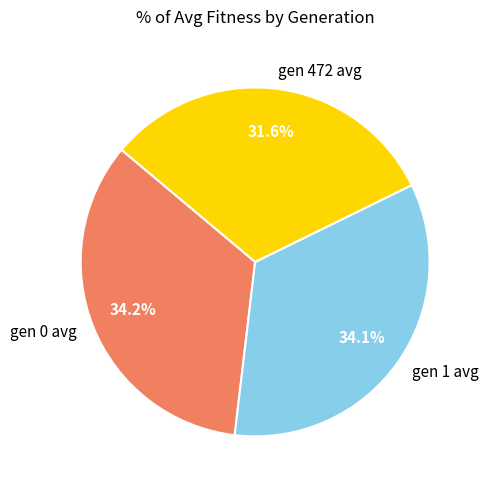

Is there any slice that represents more than half of the pie?

No